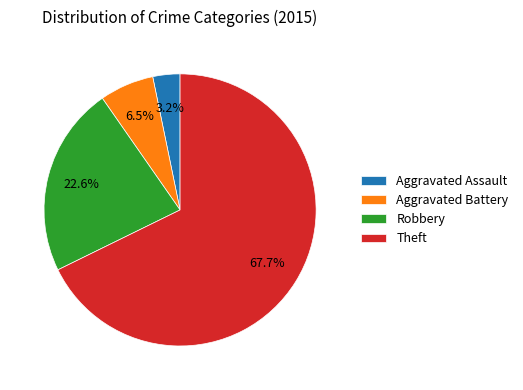

To the nearest percent, what percentage of the pie is Robbery?

23%